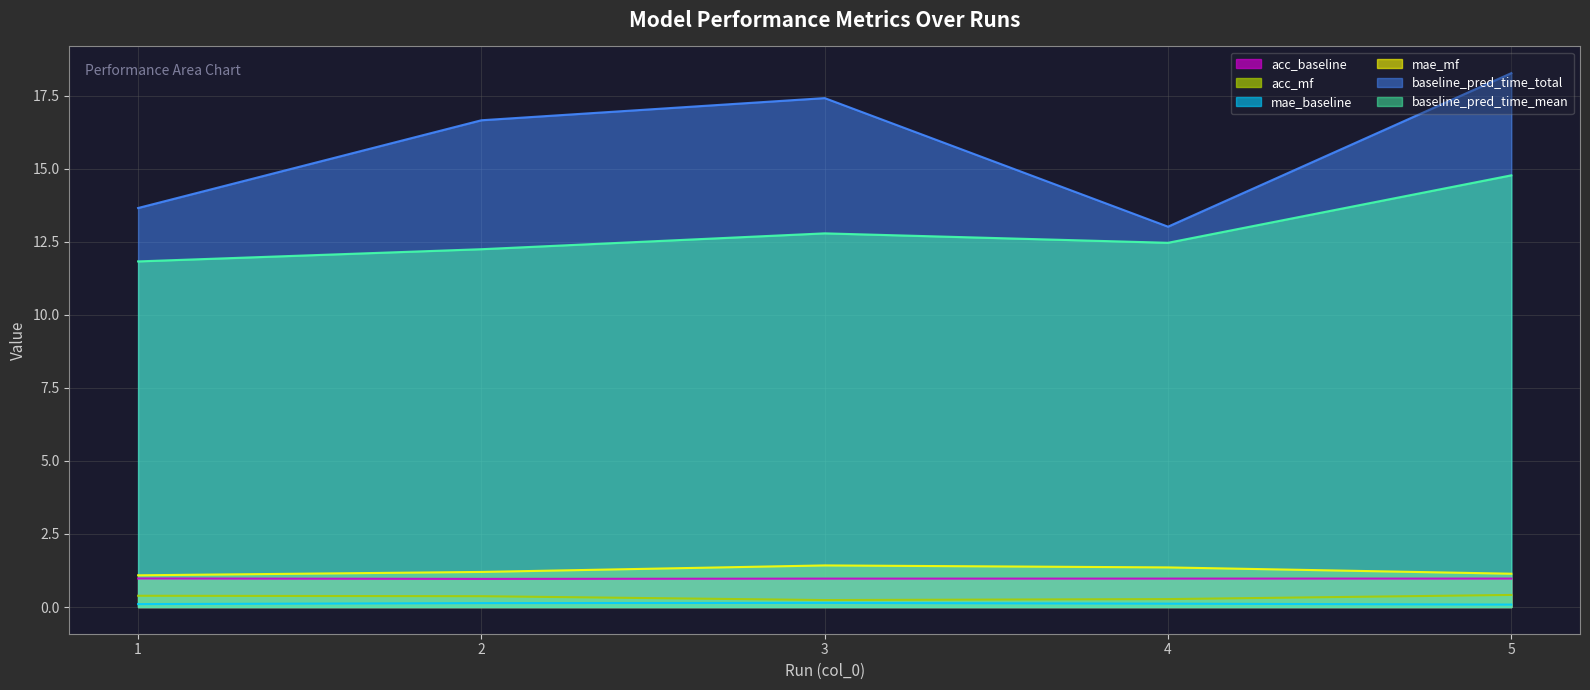

What value does the mae_baseline series have at 5?

0.1